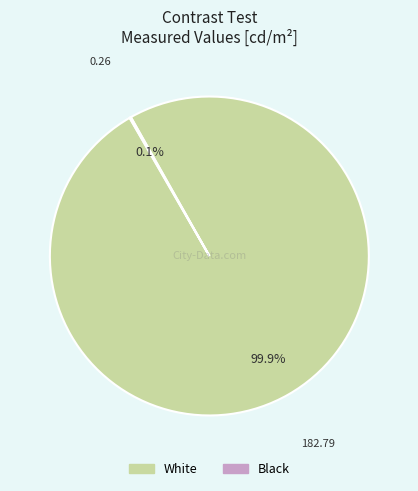

Which category has the biggest portion of the pie?

White